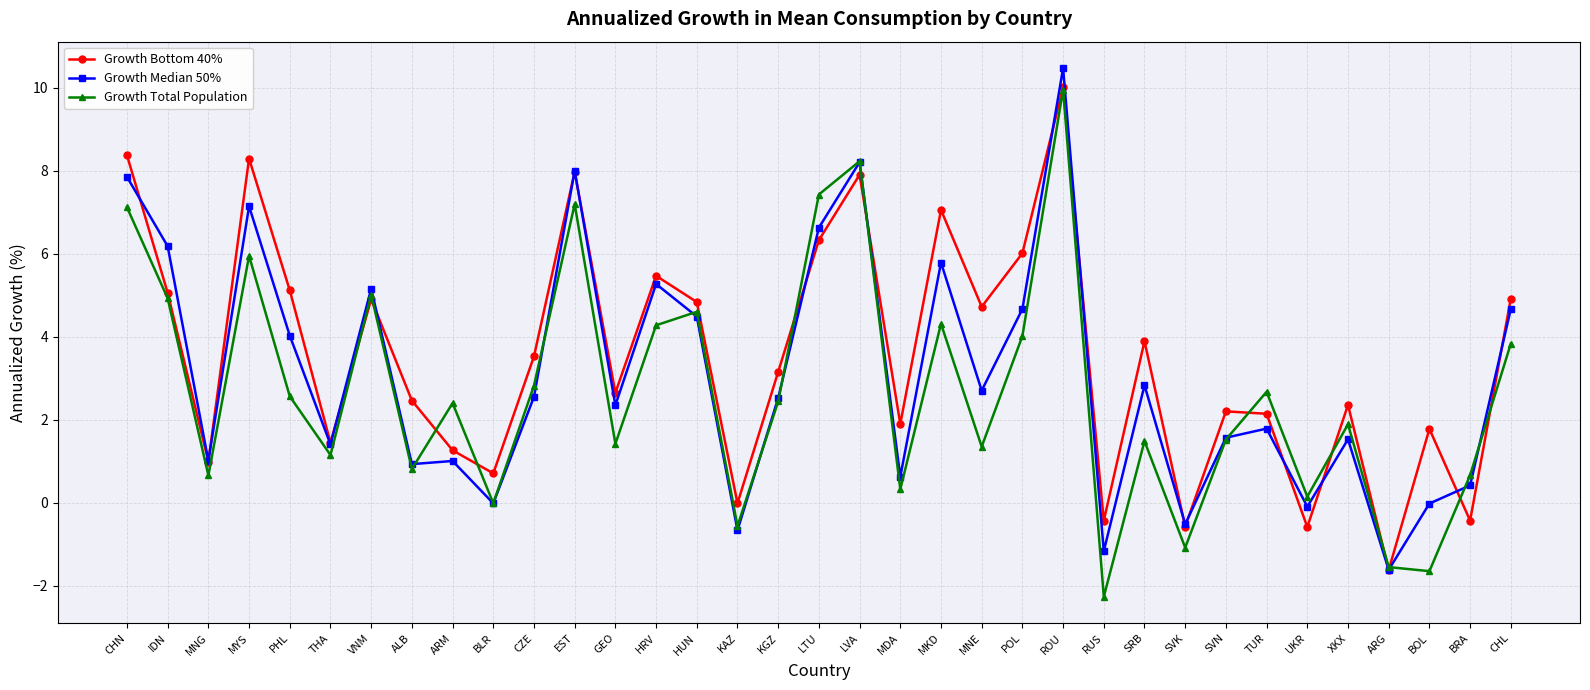

At which category is the sum across all series the highest?

ROU